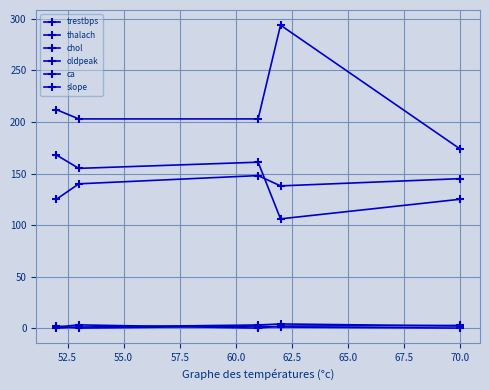

Where is the first local minimum for slope?

52.5